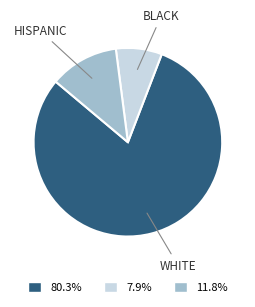

Is the sum of 7.9% and 80.3% greater than half?

Yes